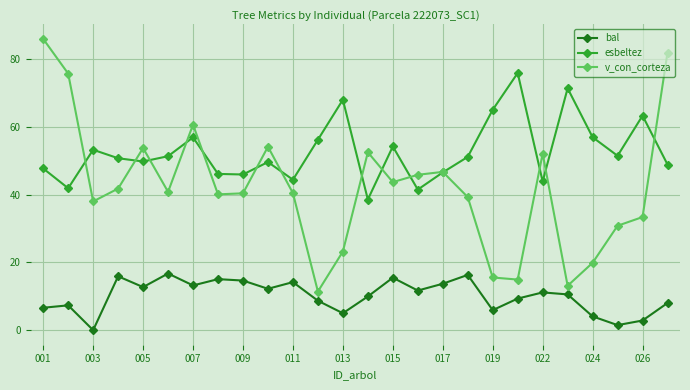

What is the difference between the maximum and minimum values in the esbeltez series?

37.4